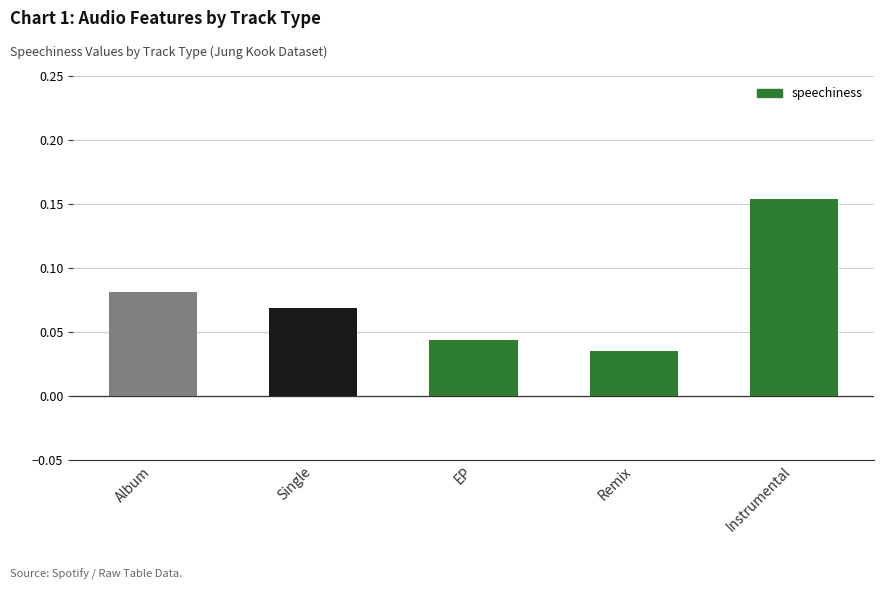

Is it true that the value at Remix is 0.1?

False